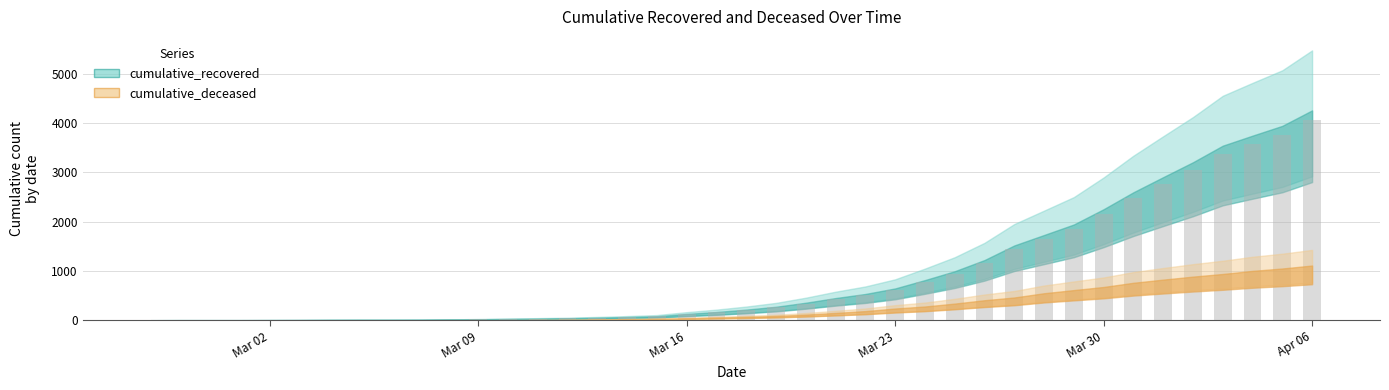

What is the maximum value shown in the chart?

4054